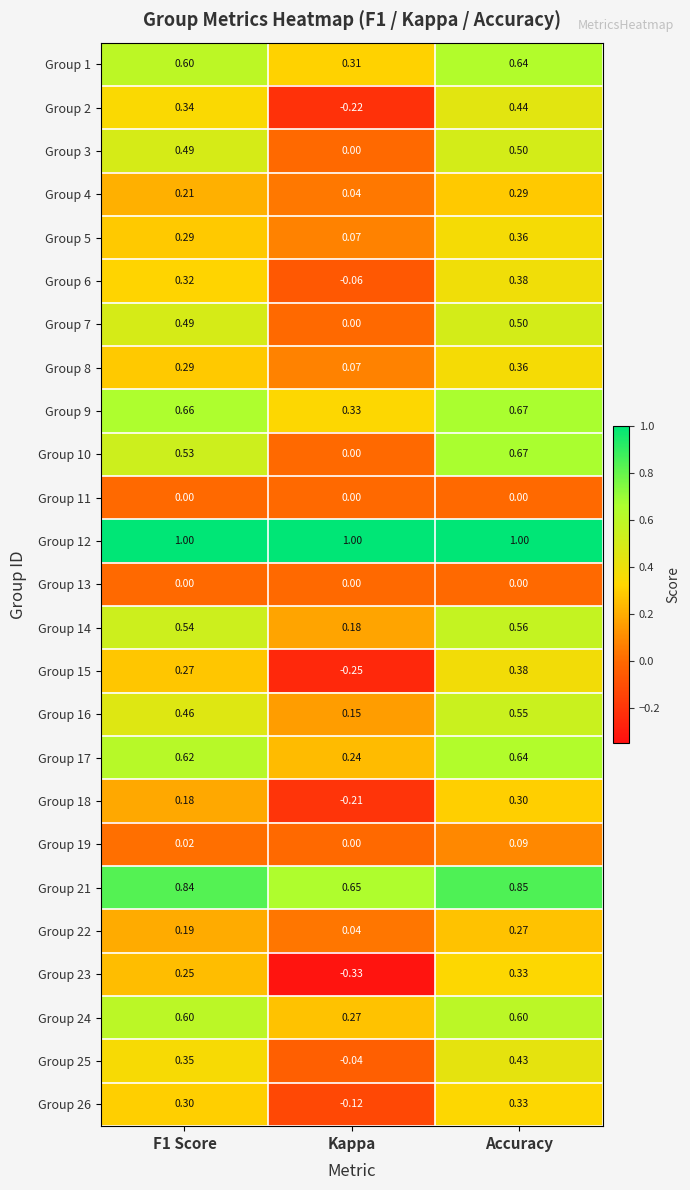

What is the total value across all series at Kappa?

2.1